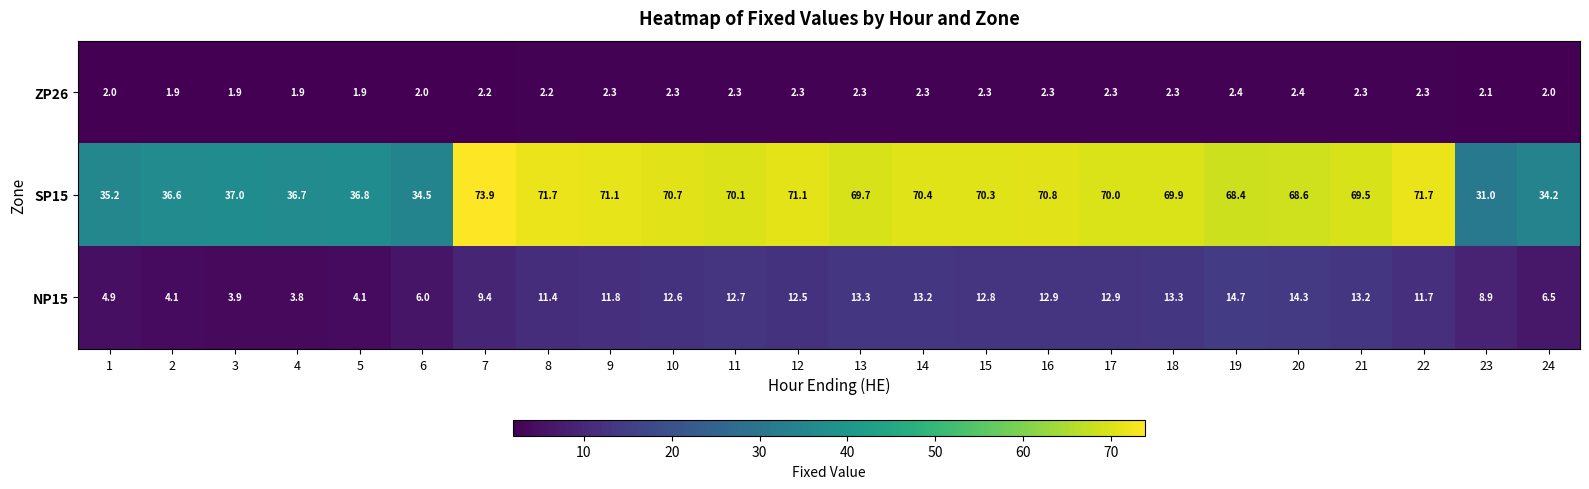

What value does the SP15 series have at 5?

36.8